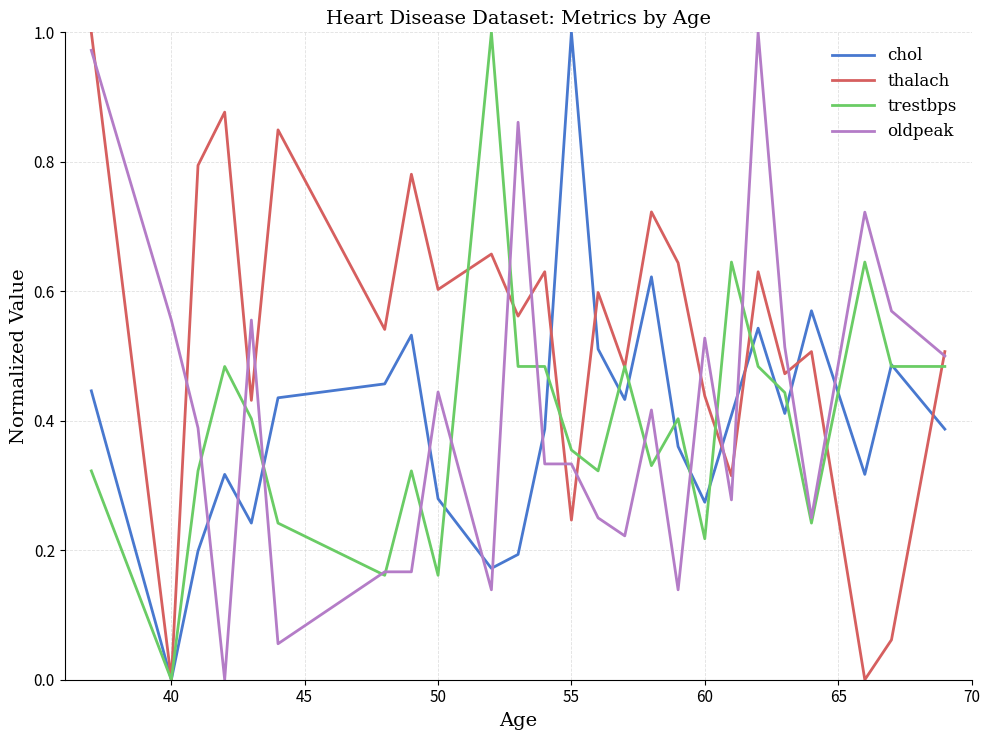

Does the chart have visible grid lines?

Yes